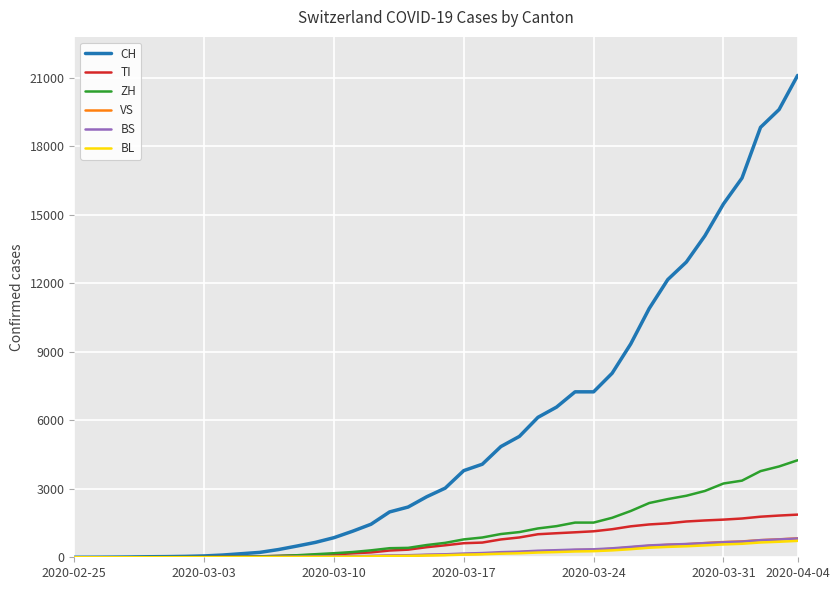

Count the number of categories in the chart.

40